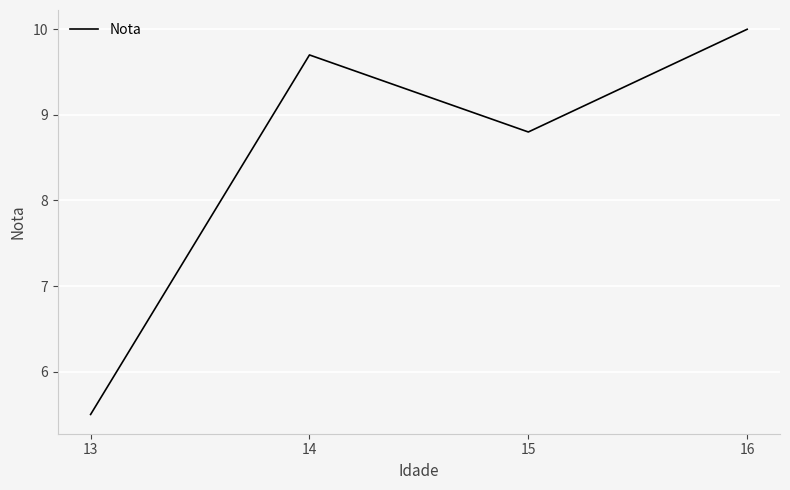

How many interior local valleys (lower than both neighbors) does the data have?

1